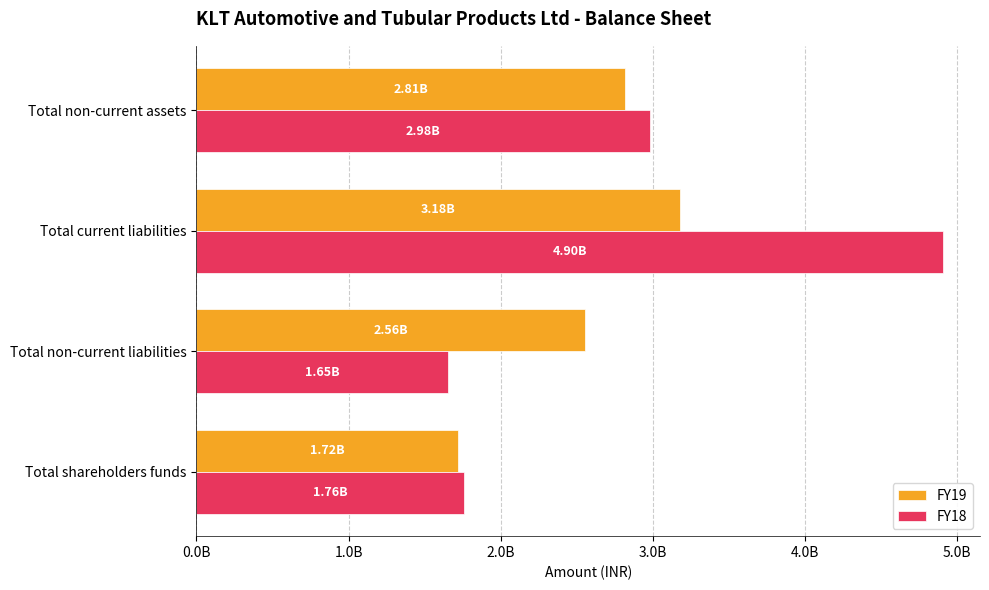

Which category has the lowest value across all series?

Total non-current liabilities